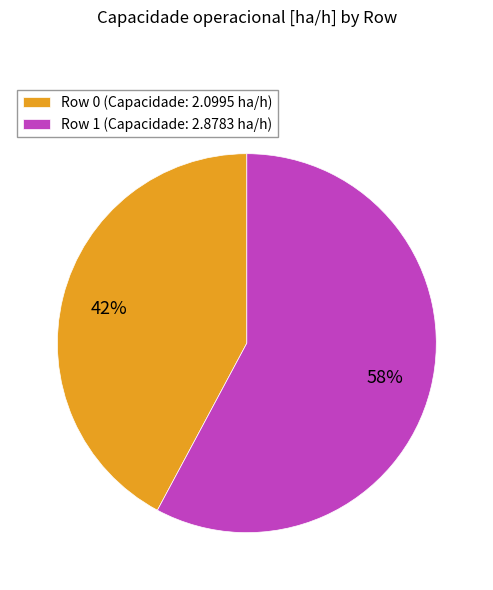

To the nearest percent, what is the average slice percentage?

50%